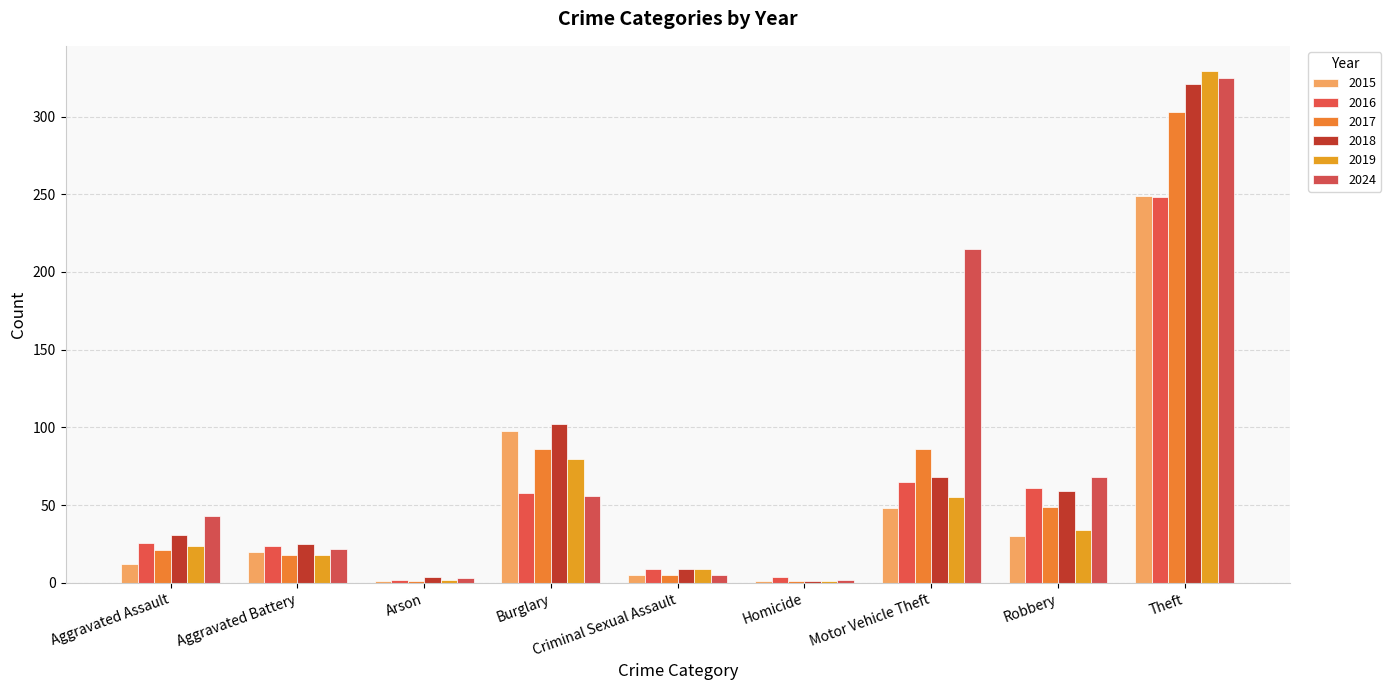

What is the minimum value for 2024?

2